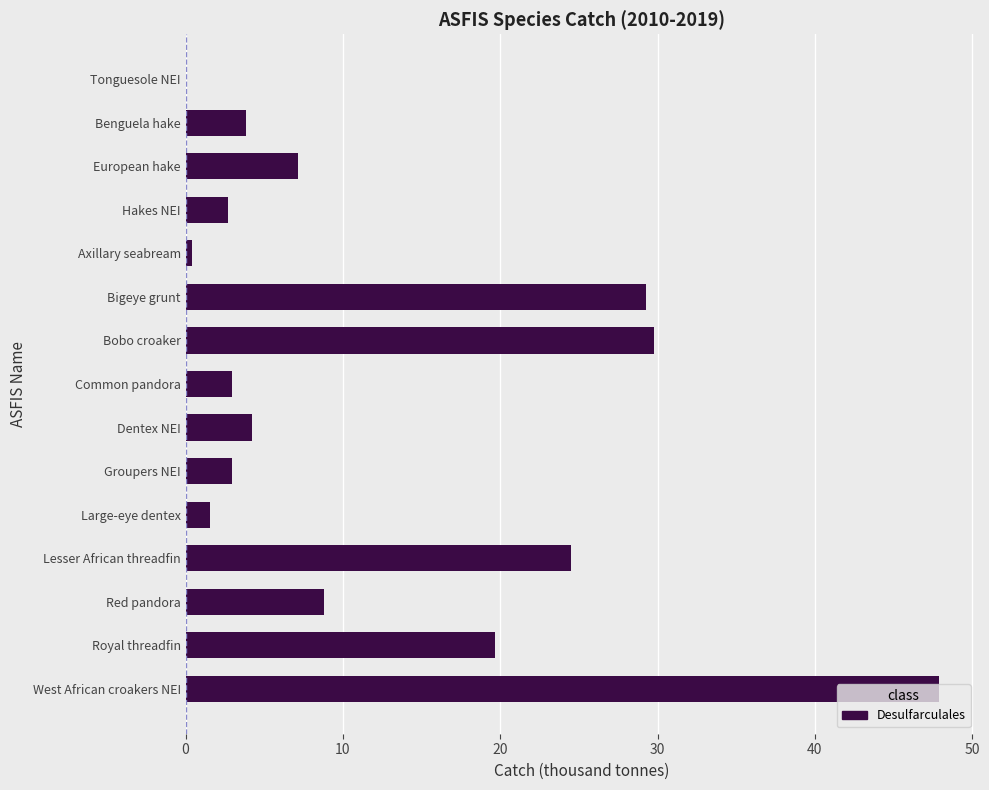

What is the sum of the values at West African croakers NEI and Benguela hake?

51.8